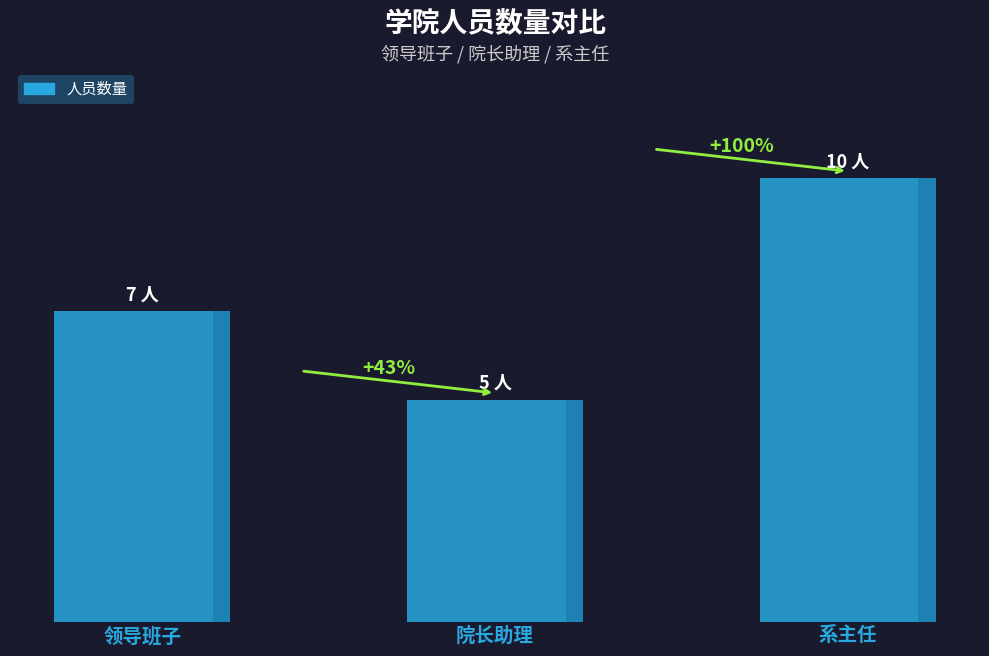

Count the number of data series in this chart.

1